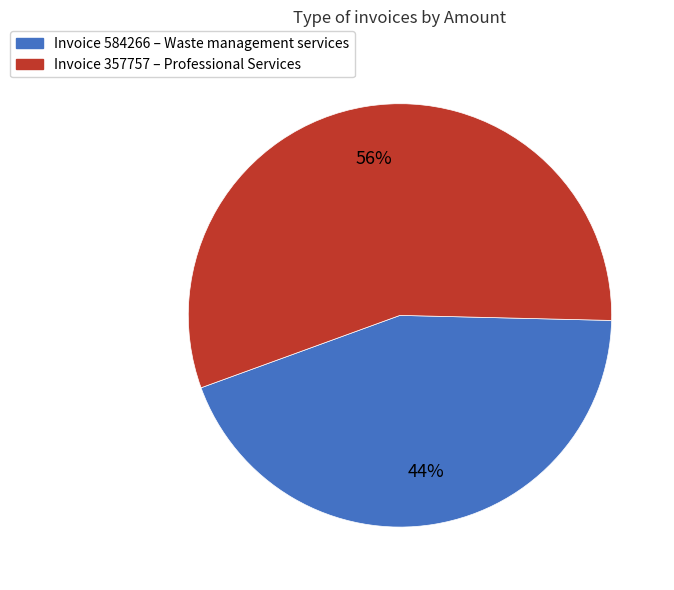

Does Invoice 357757 – Professional Services account for over 50% of the chart?

Yes